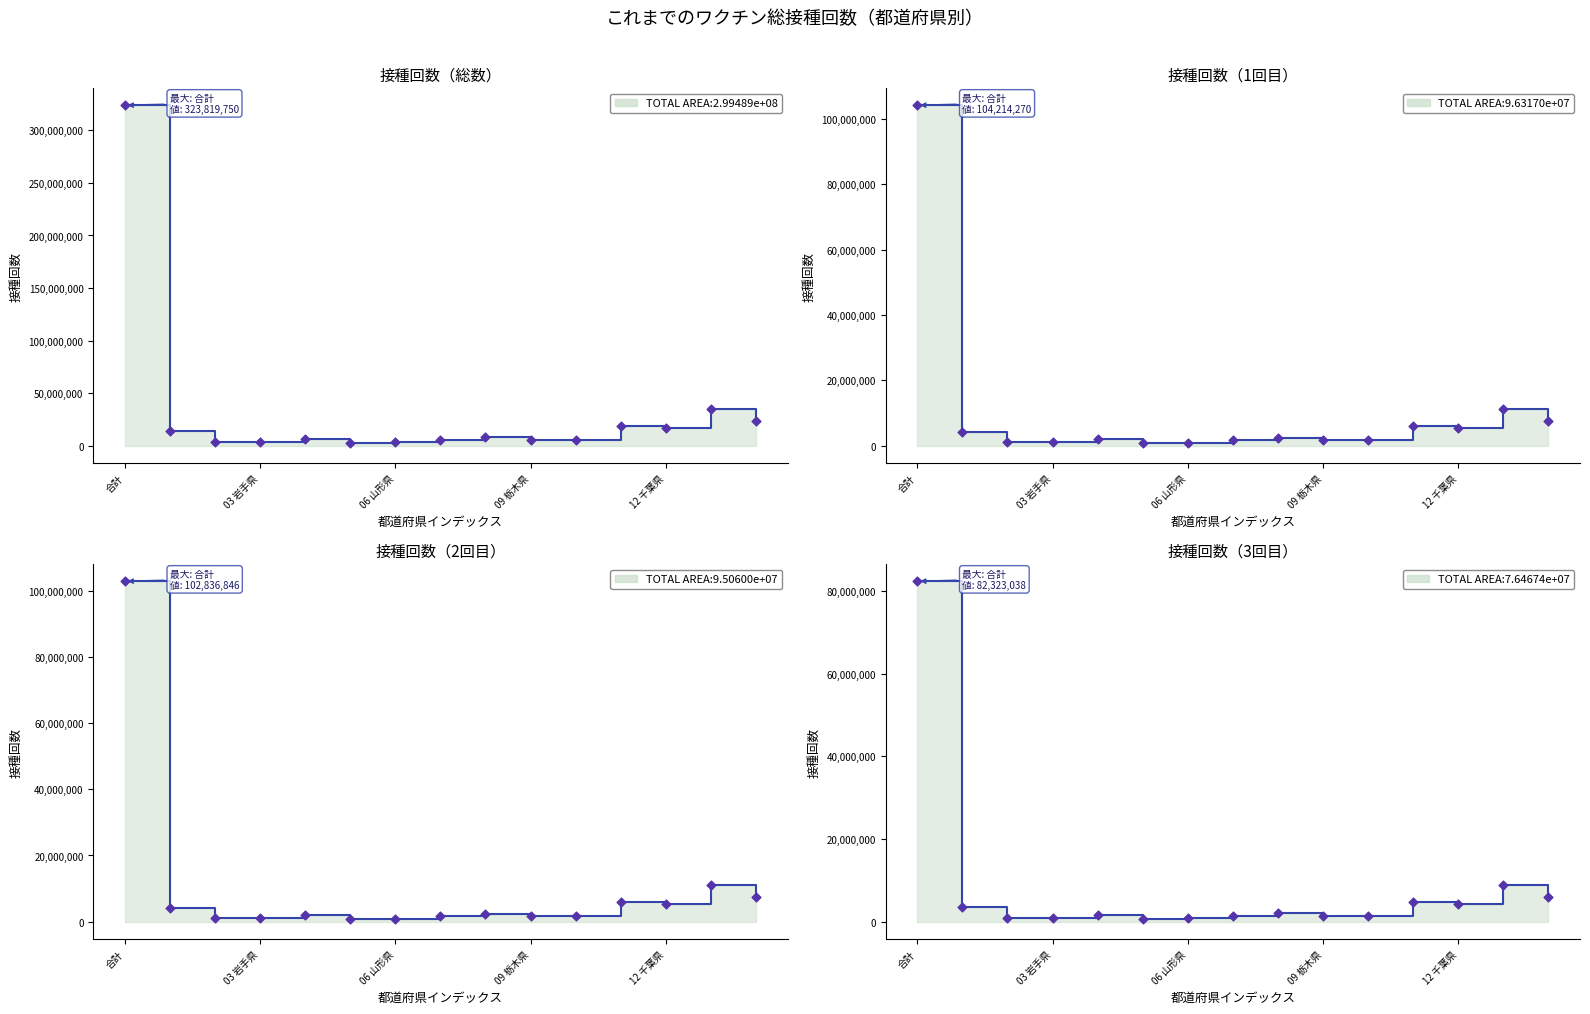

At which category is the sum across all series the highest?

合計